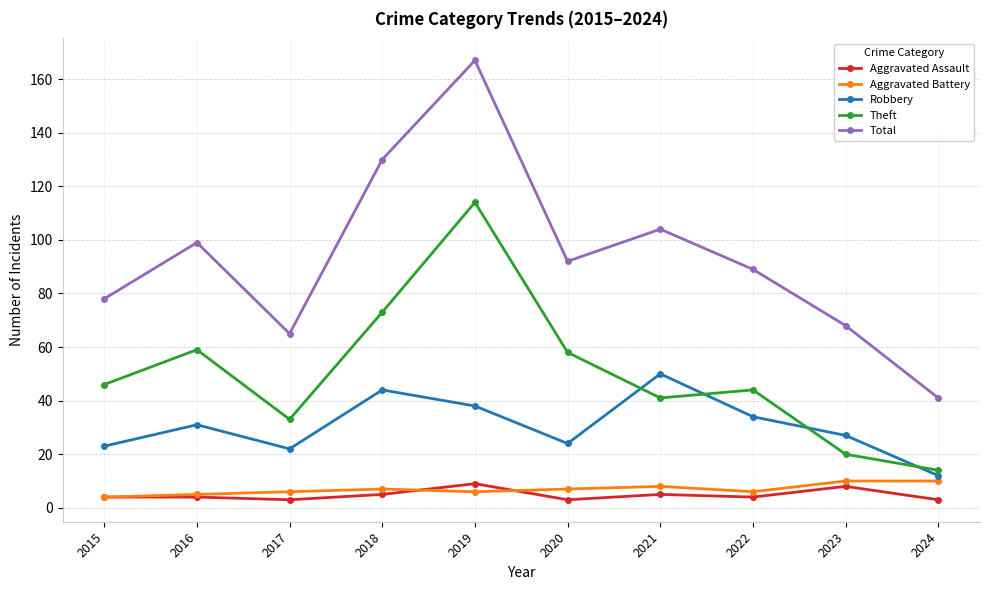

True or false: Theft has more than 2 points higher than both neighbors.

True